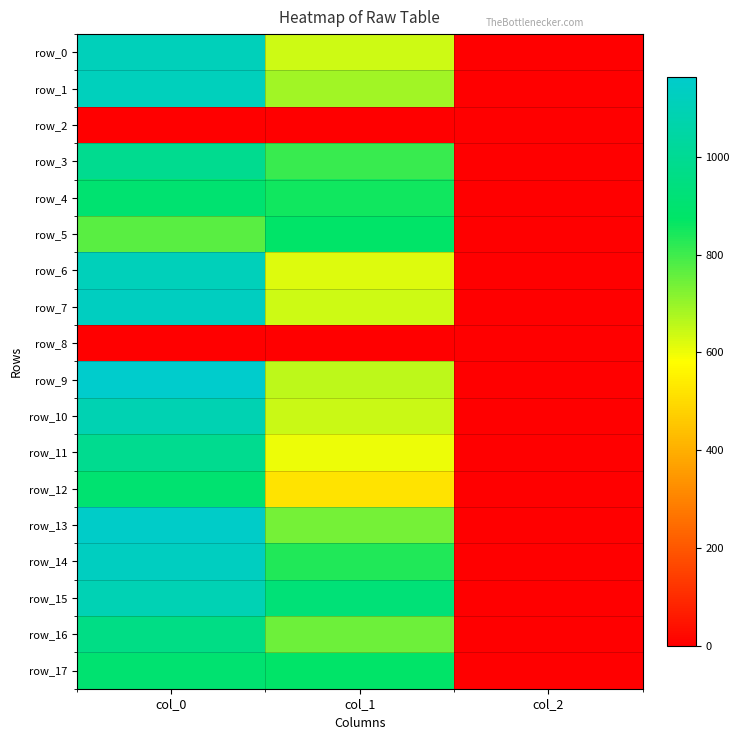

How many data points in row_13 are less than 739?

1